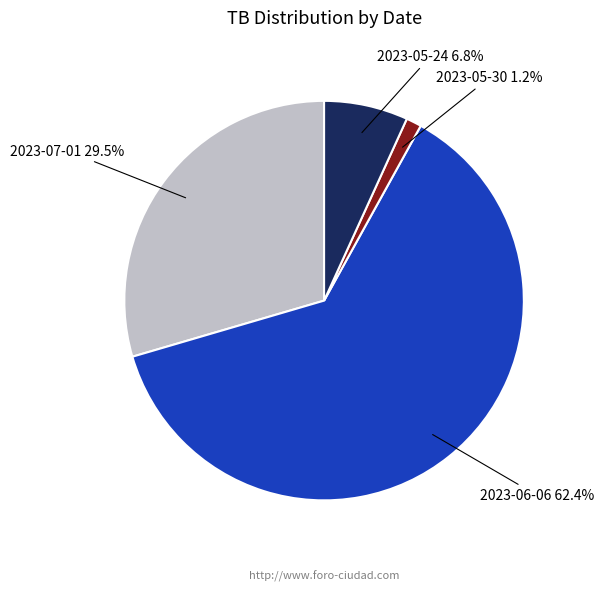

Combined, what portion of the pie is 2023-05-24 and 2023-05-30?

8.0%